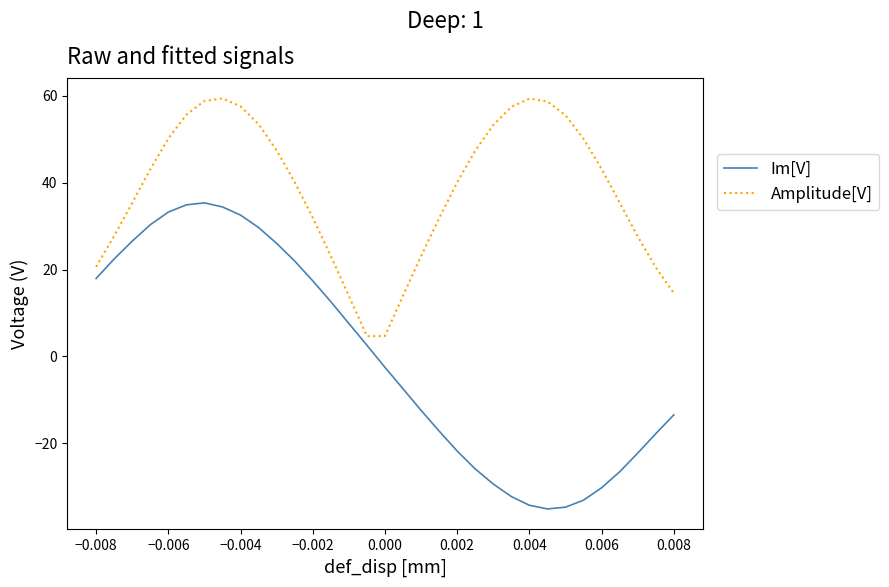

At how many categories does at least one series exceed 0?

33